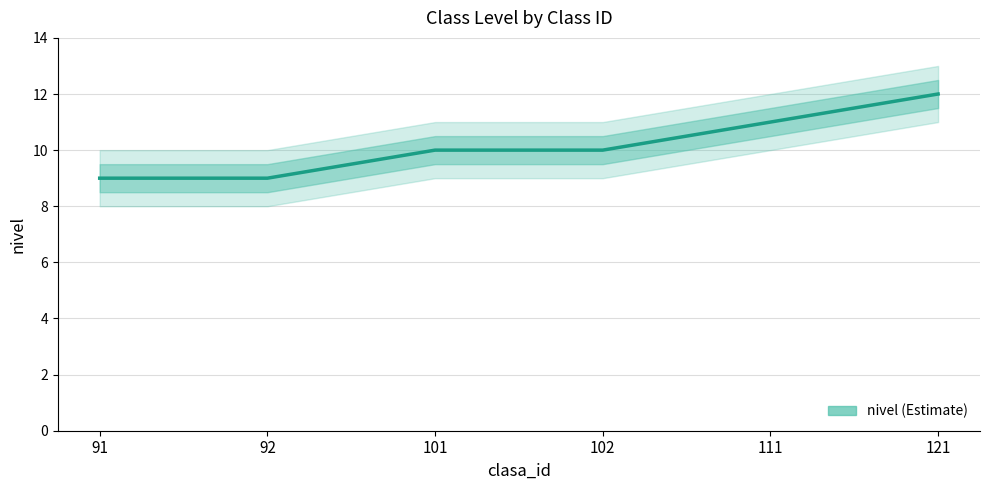

What is the maximum value shown in the chart?

12